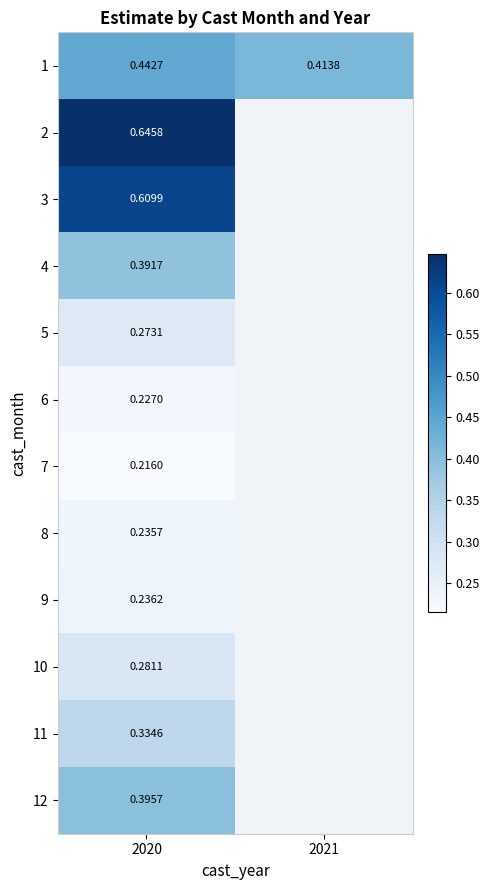

At how many categories does at least one series exceed 0?

2